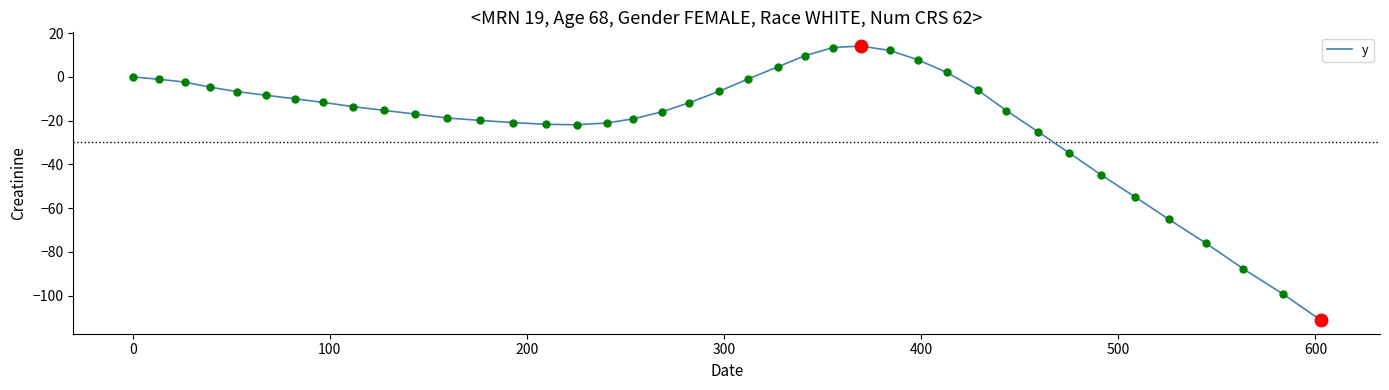

What is the maximum value shown in the chart?

14.1